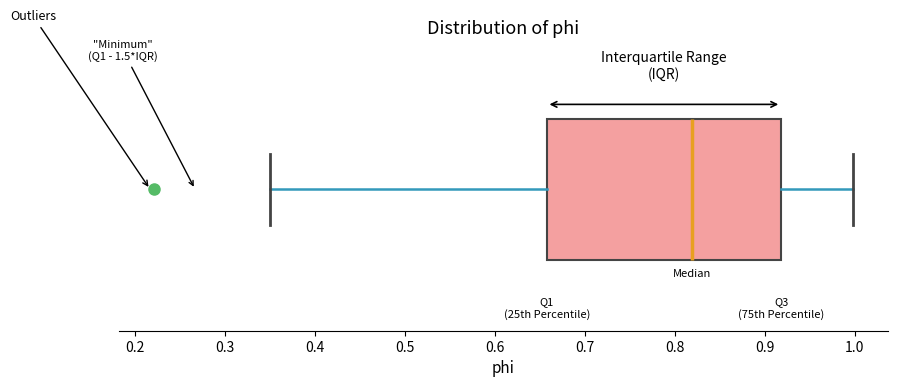

Transcribe this box plot: give where the median line is, the range the box spans, and where the two whiskers end, as read against the x-axis. The values are not printed on the chart, so give them approximately, as read against the axis.

median 0.82, box 0.66 to 0.92, whiskers 0.35 to 1.00